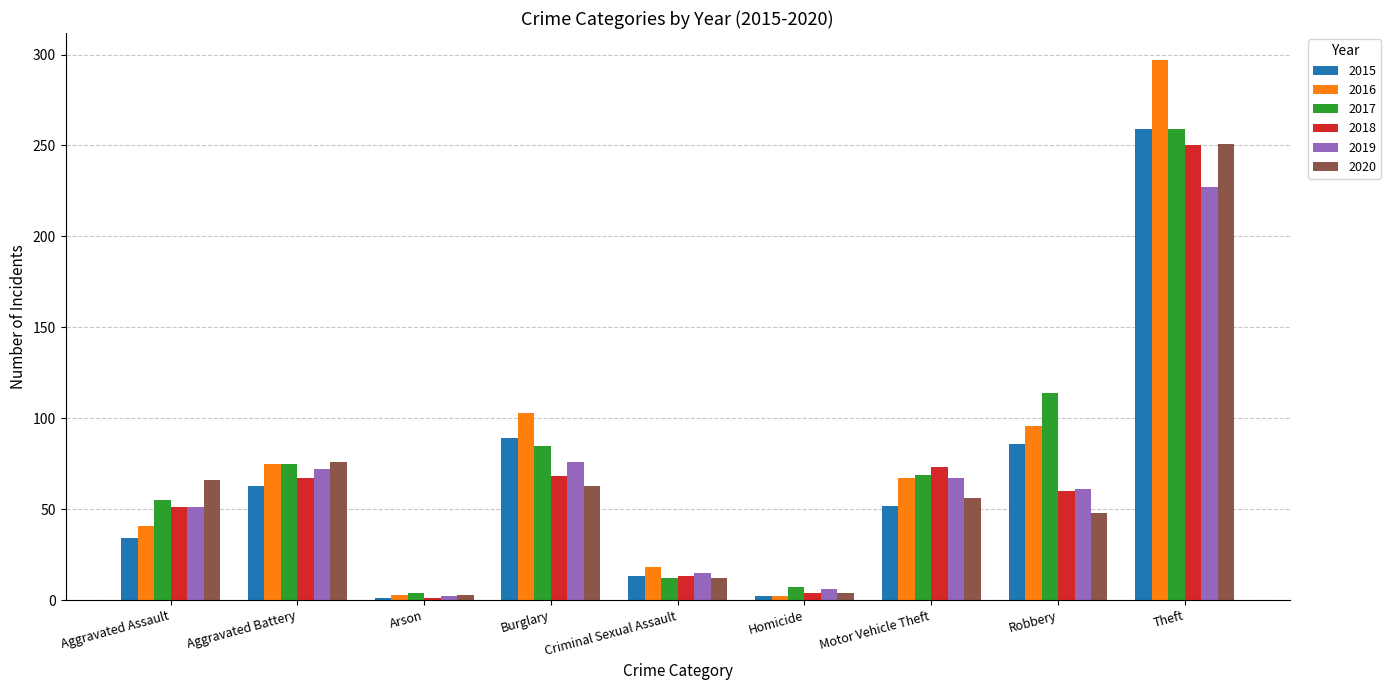

True or false: 2020 has a value of 26 at Robbery.

False